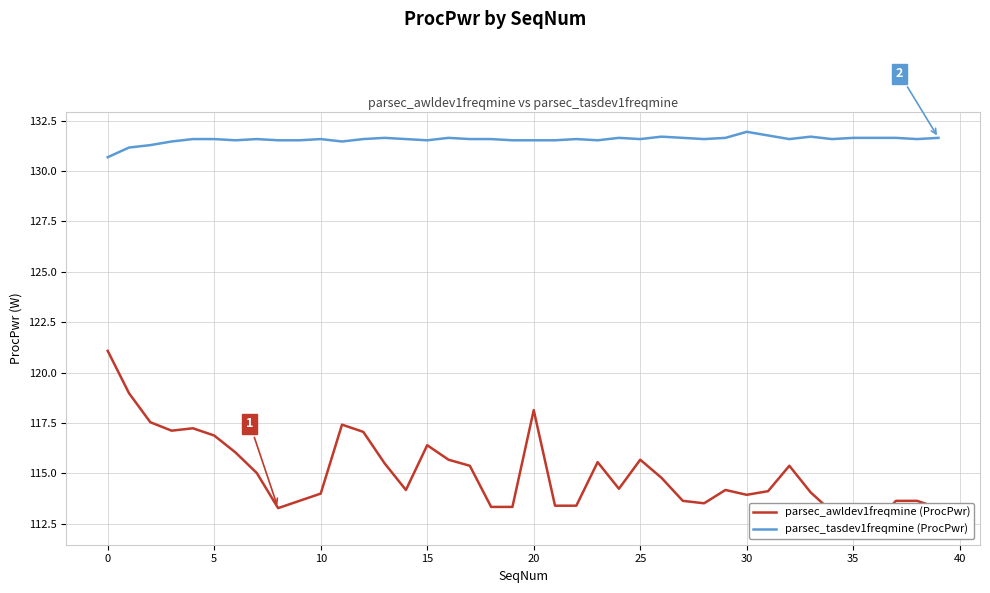

Does the chart display data point markers on the line(s)?

No